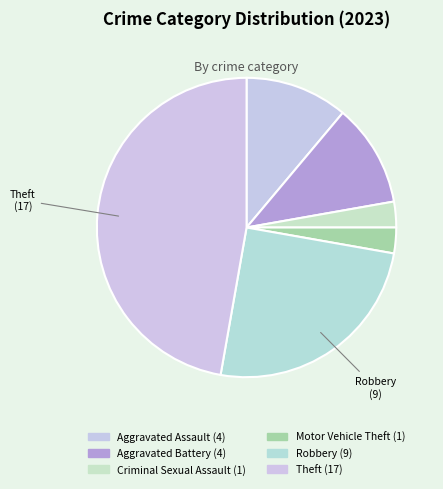

How many slices are in this pie chart?

6